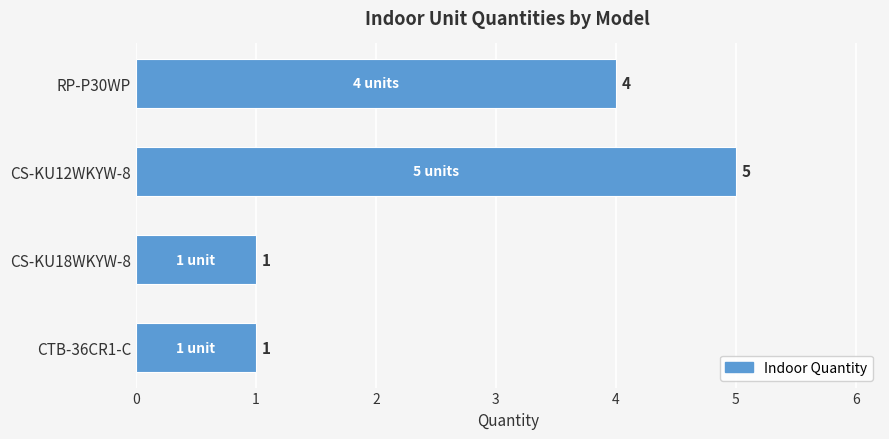

Count the number of categories in the chart.

4